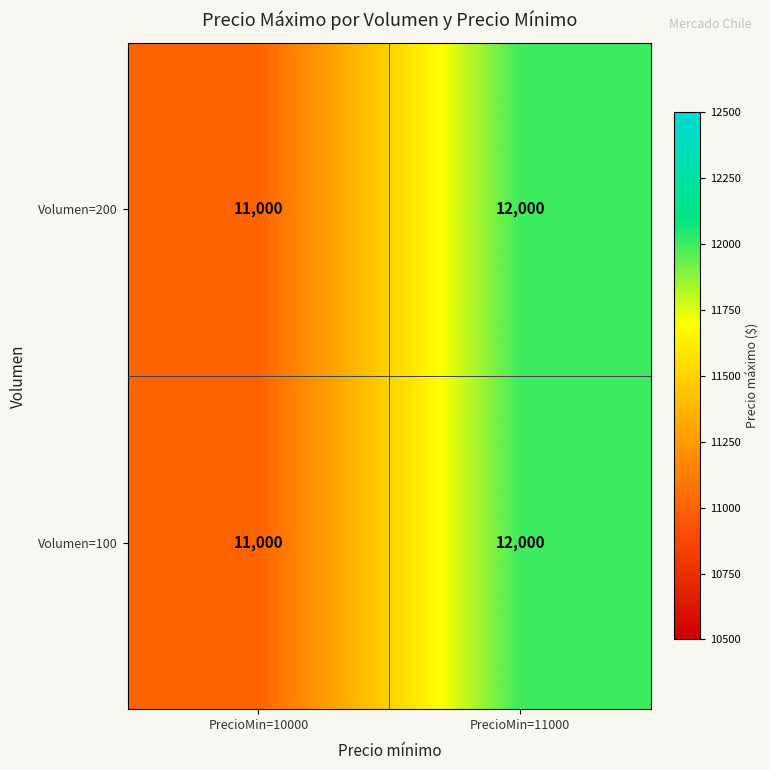

Rank the categories by Volumen=200 value from highest to lowest.

PrecioMin=11000, PrecioMin=10000